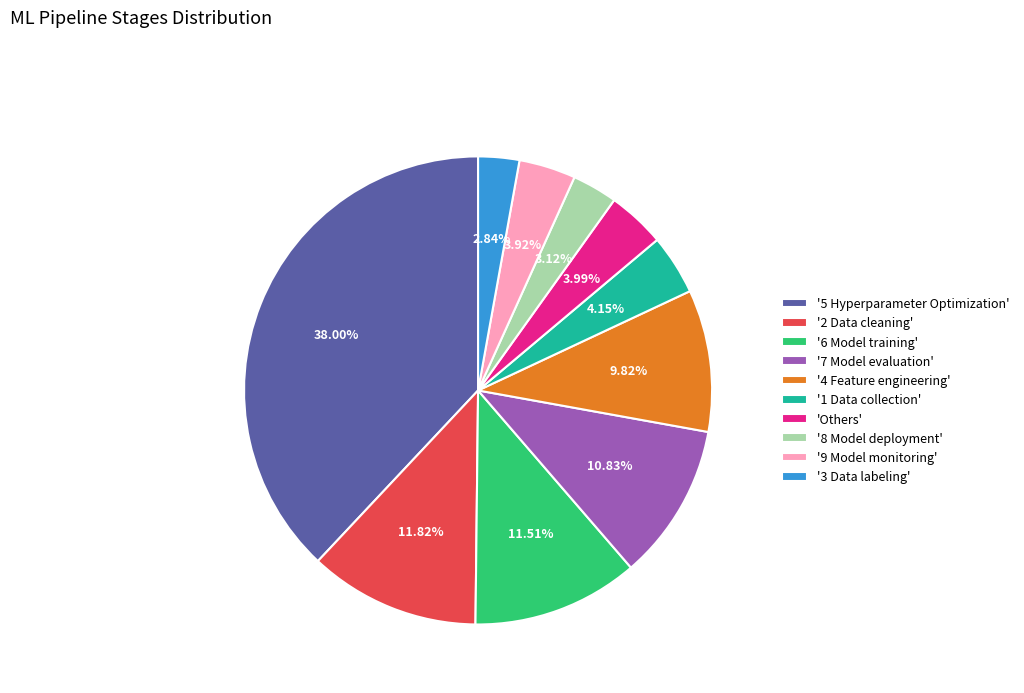

What is the ratio of the value at '2 Data cleaning' to the value at '8 Model deployment'?

3.8